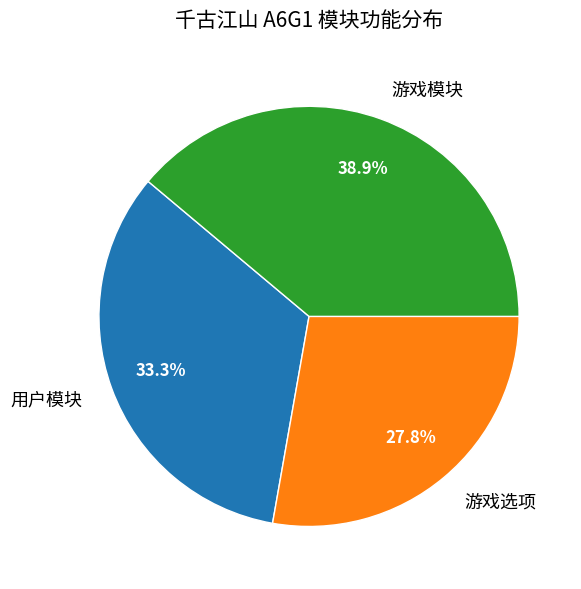

What portion of the pie excludes 游戏模块?

61.1%